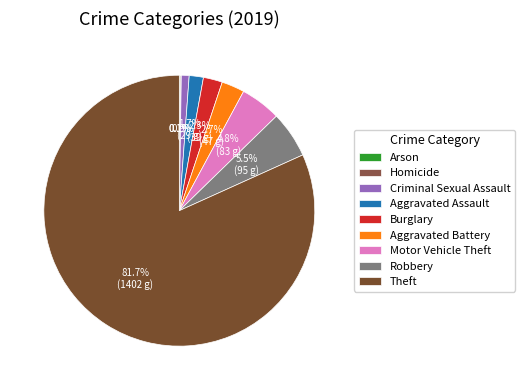

Which has a higher value, Aggravated Assault or Arson?

Aggravated Assault